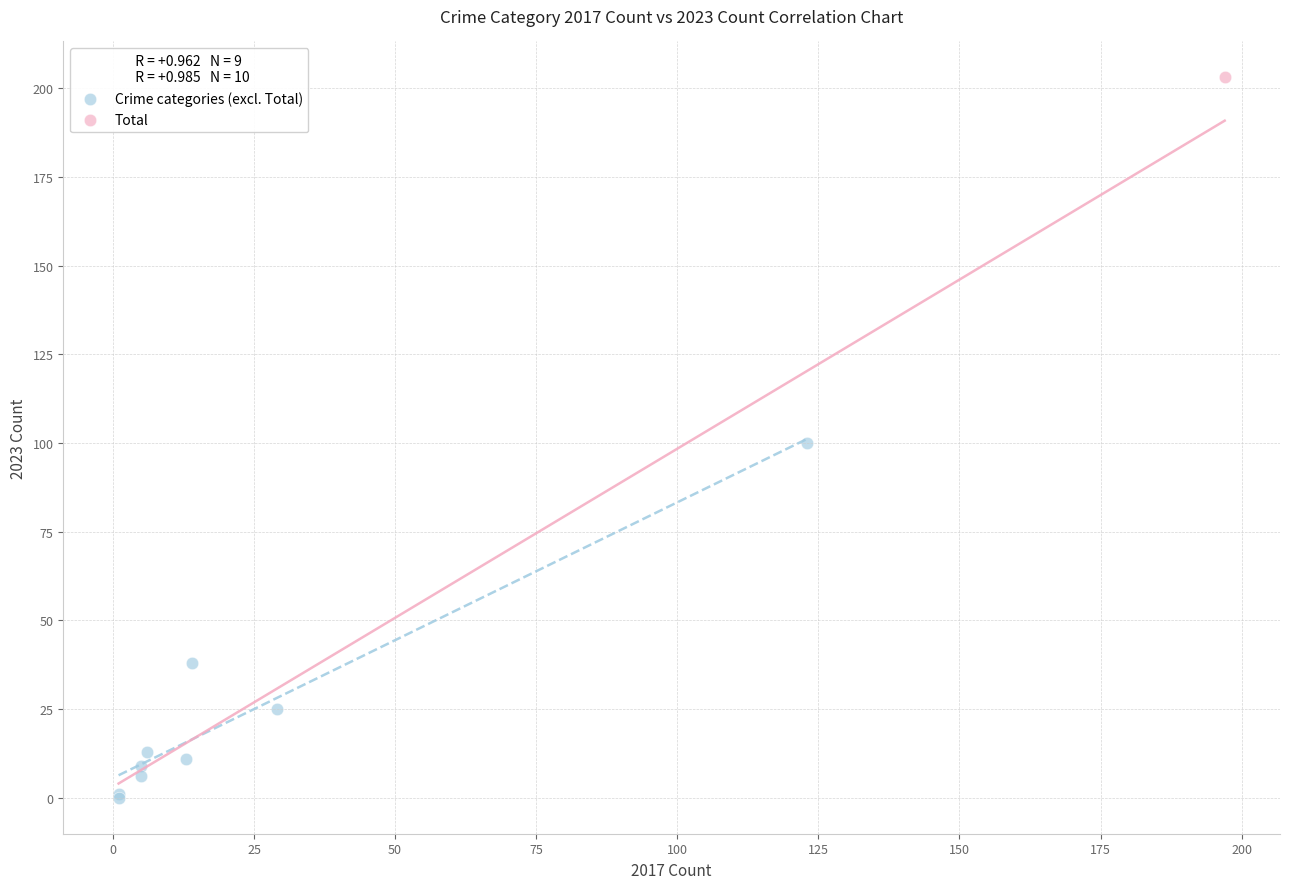

What are all the series names shown in the legend?

Crime categories (excl. Total), Total